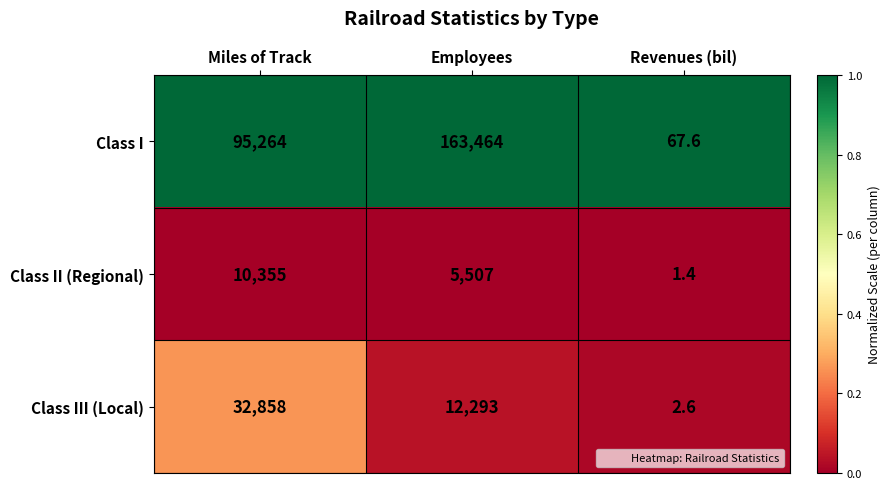

At Revenues (bil), list the series in order from smallest to largest.

Class II (Regional), Class III (Local), Class I